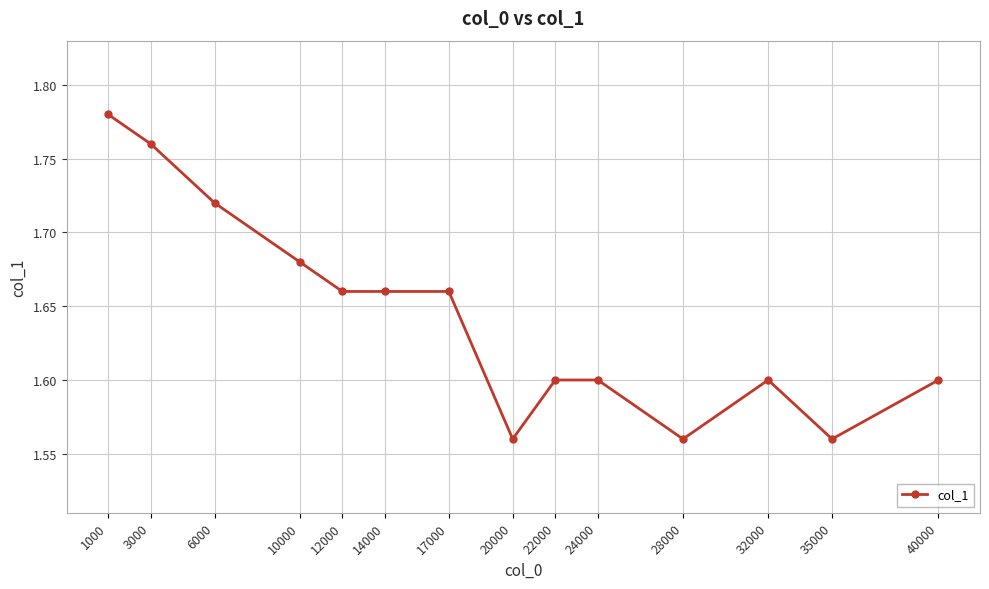

How many values are between 1 and 2?

14